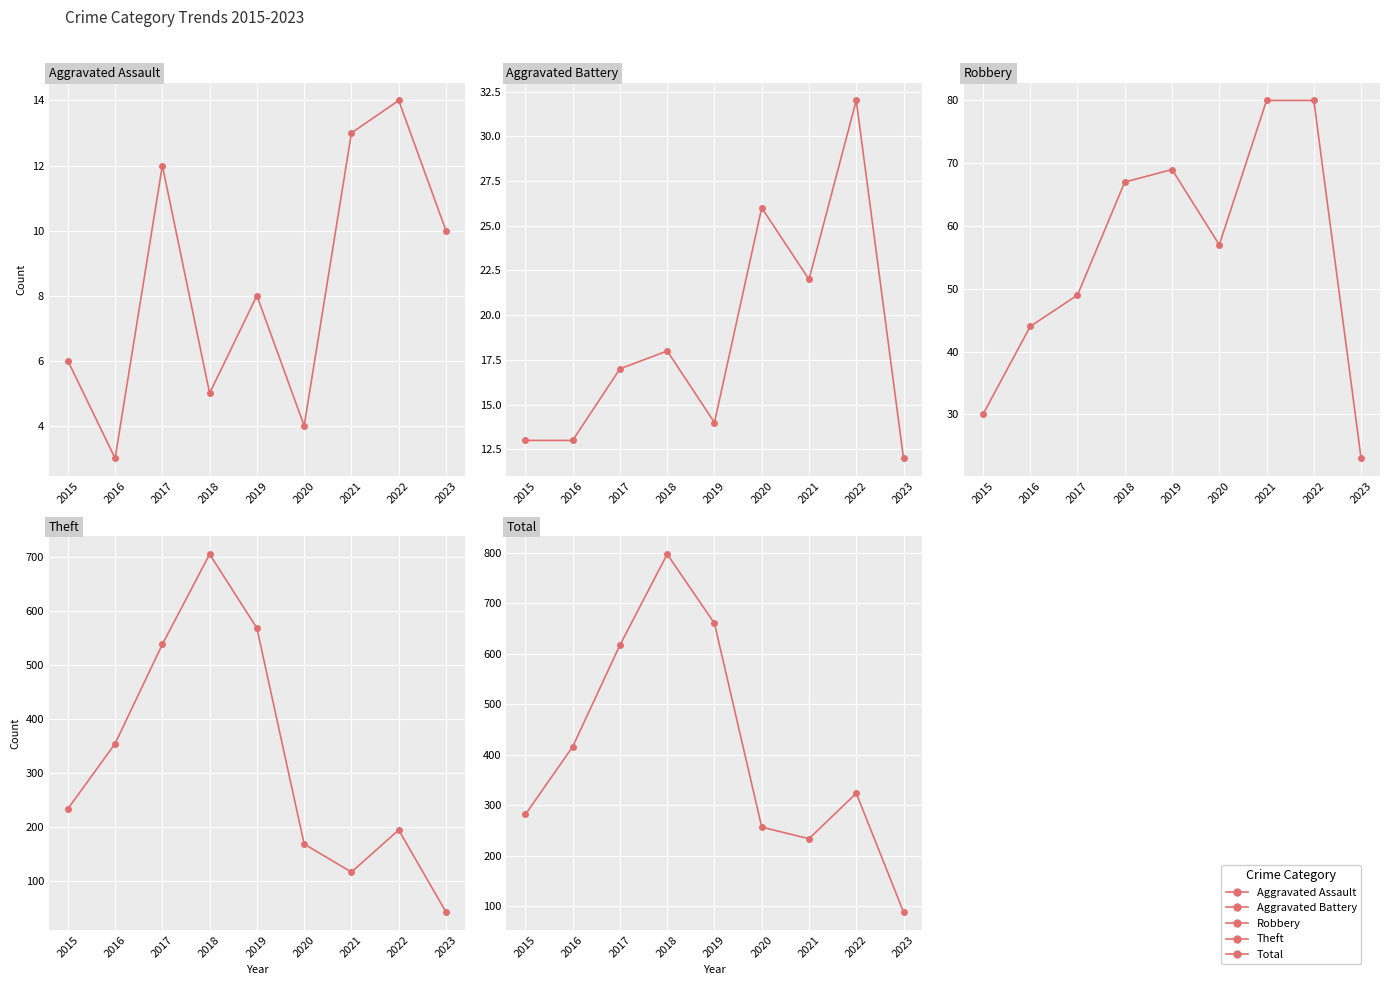

True or false: Aggravated Battery and Robbery intersect in this chart.

False